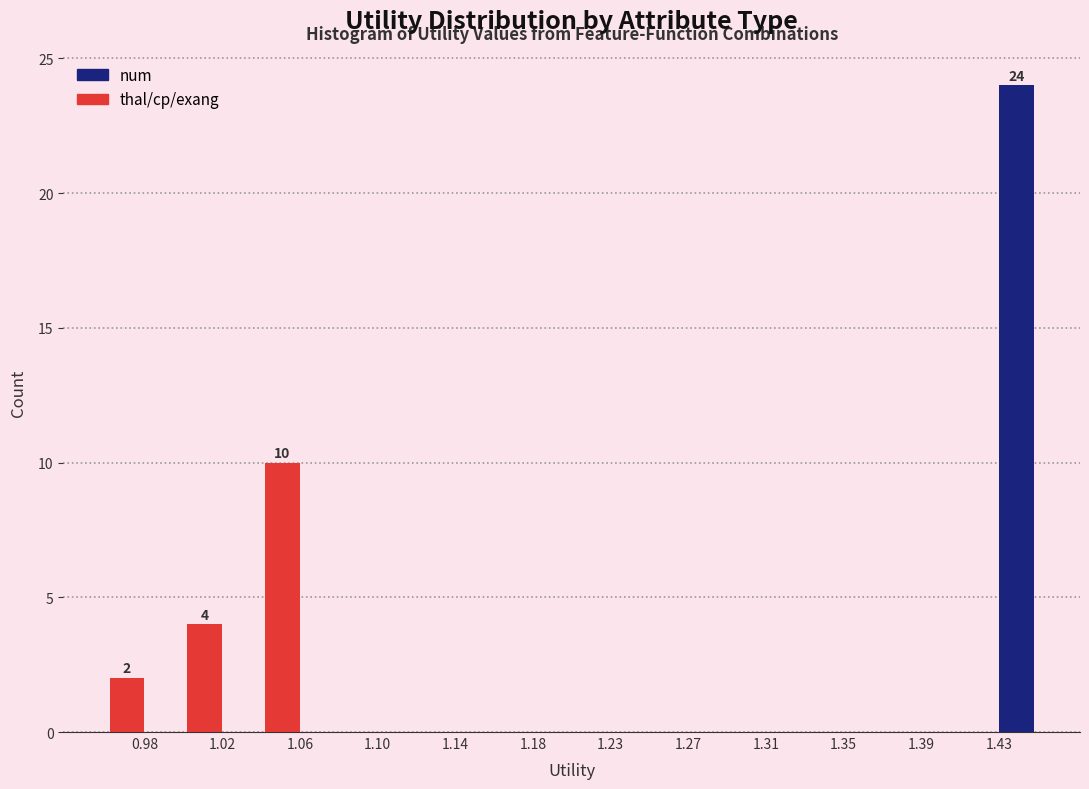

In the thal/cp/exang series, which range on the x-axis has the tallest bar?

1.040 to 1.085